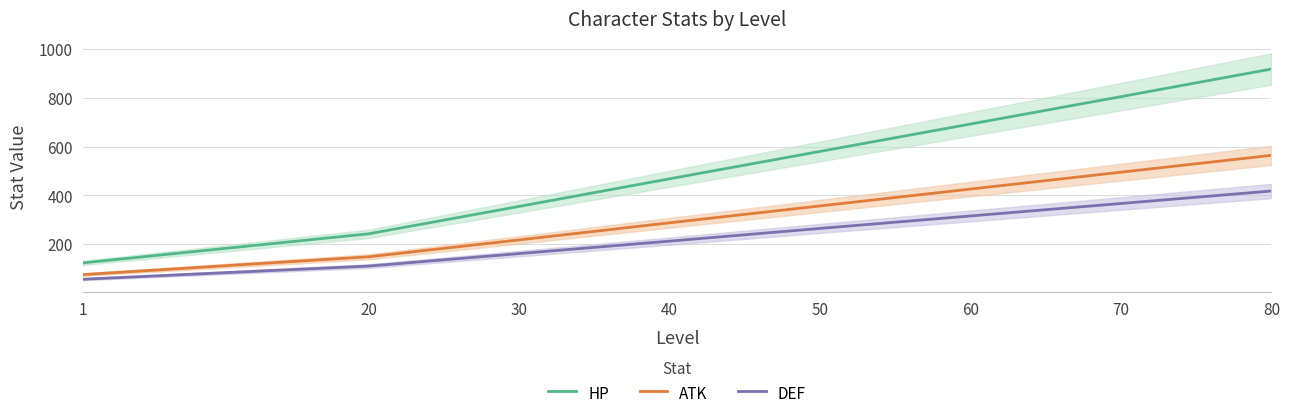

Count the number of categories in the chart.

8